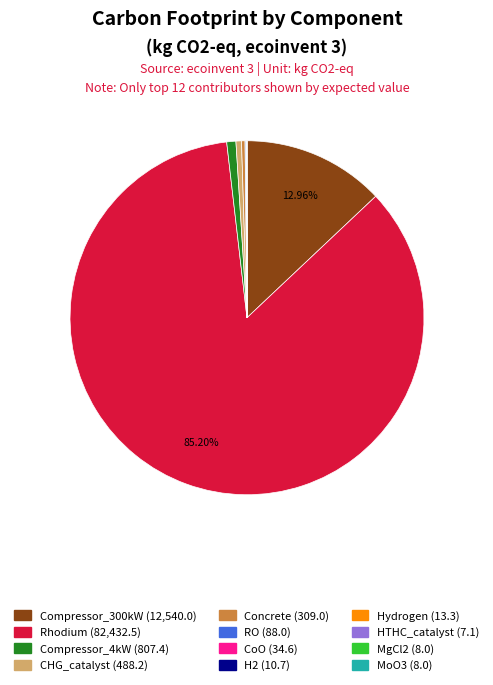

Which slice is the largest?

Rhodium